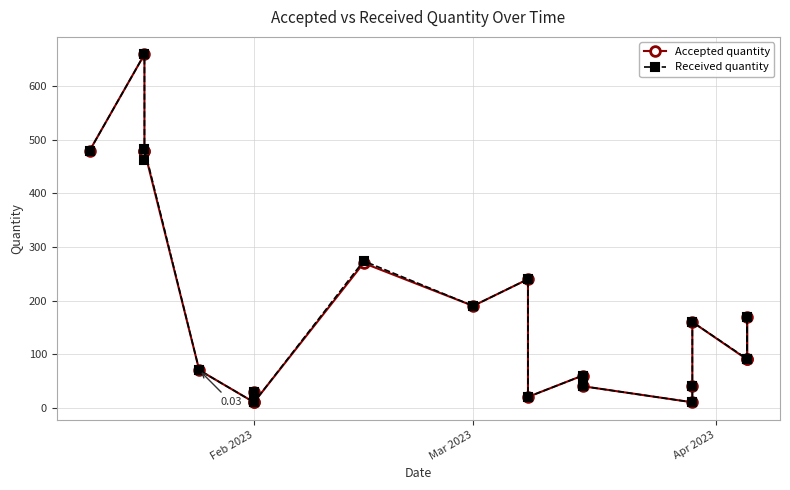

How many values in the Received quantity series are below 91?

10